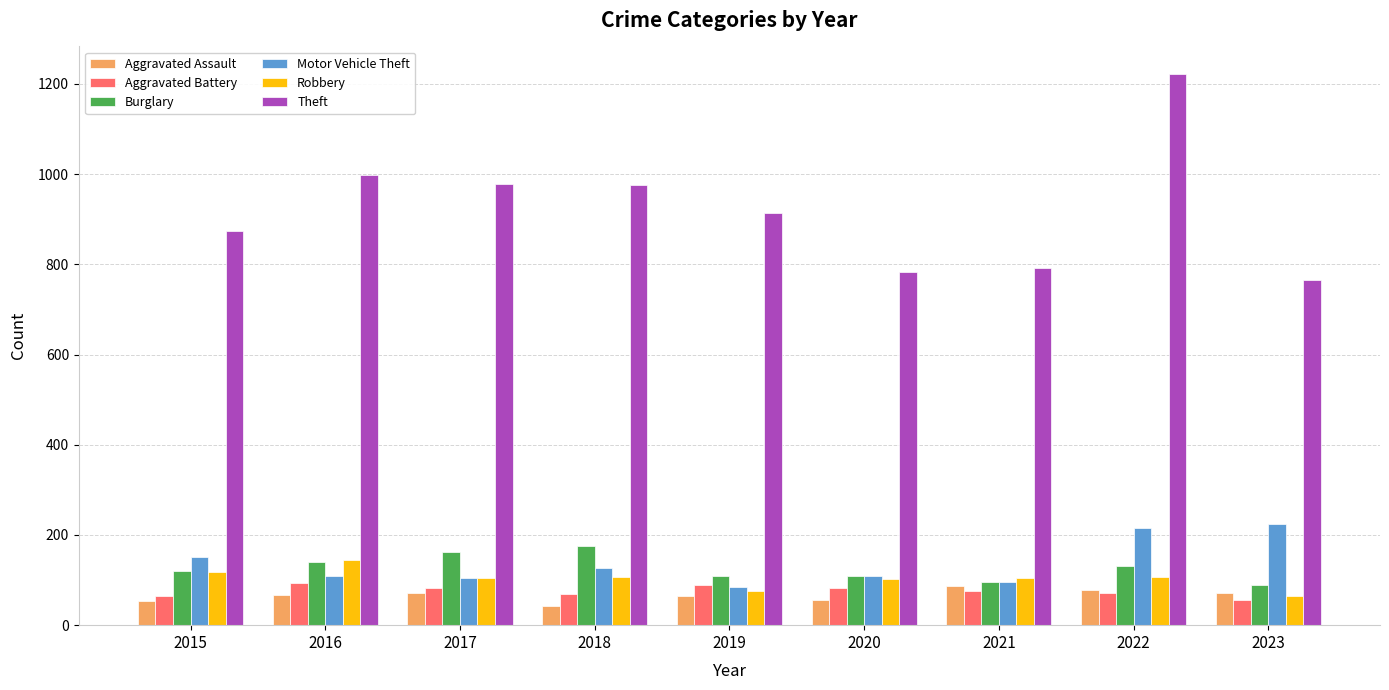

How many data points does each series have?

9